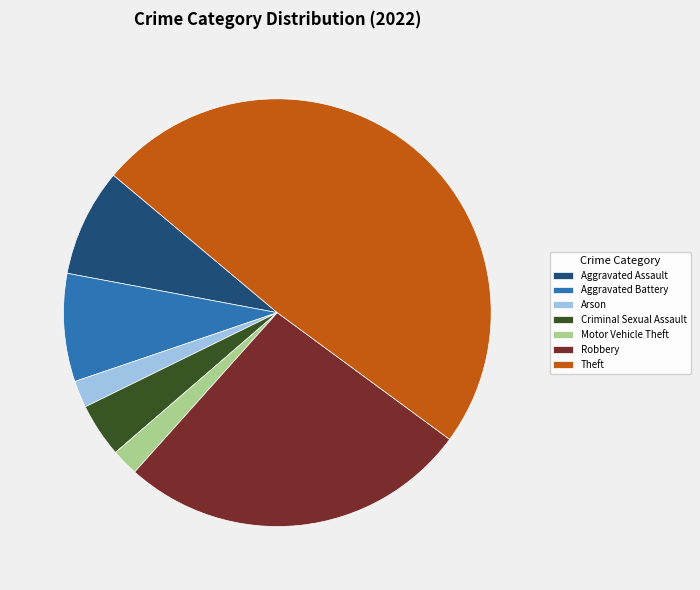

True or false: Robbery accounts for 27% of the total.

True